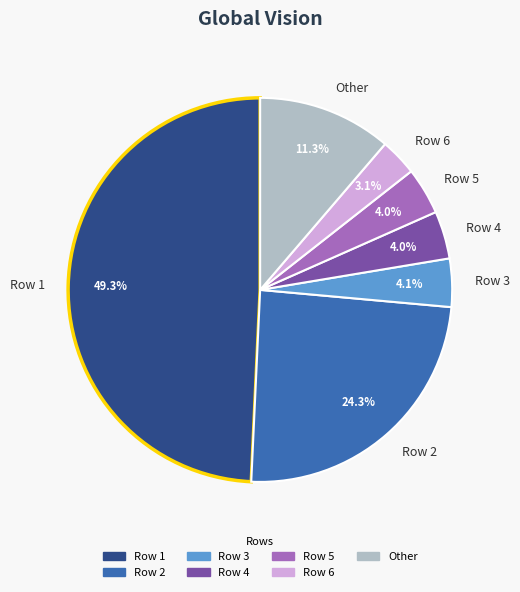

How many segments does this pie chart have?

7